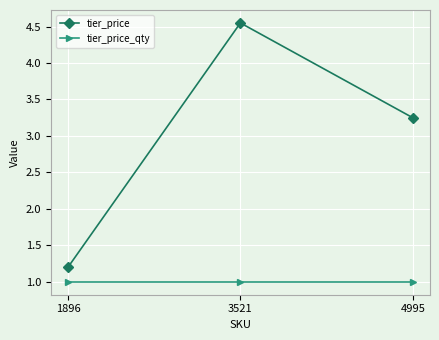

At which label is tier_price closest to 2?

1896